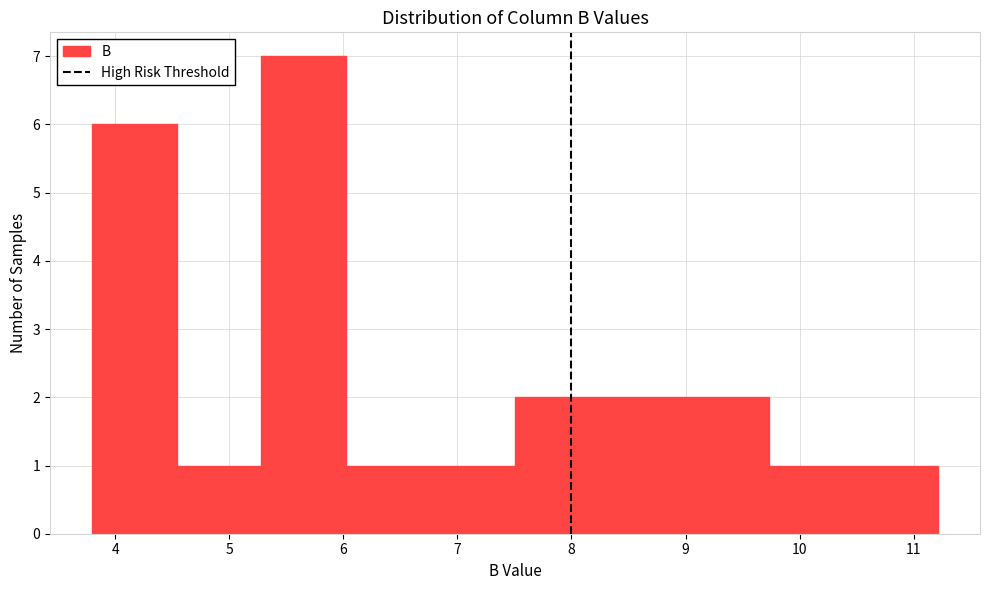

What is the height of the bar covering 8.2 to 9.0 on the x-axis? Neither the bar edges nor the heights are printed on the chart, so give them approximately, as read against the axes.

2